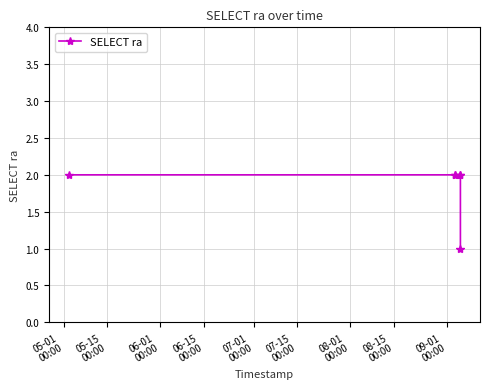

Count the number of categories in the chart.

6